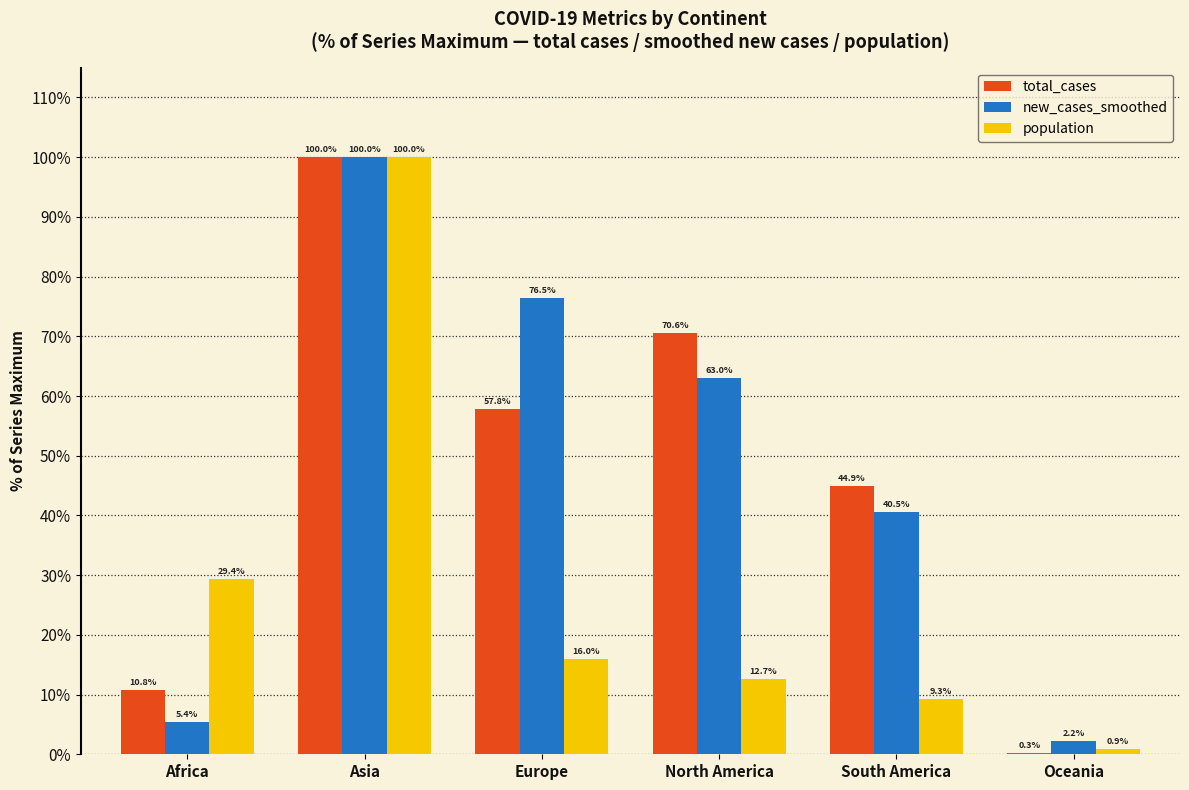

True or false: new_cases_smoothed has a value of 63.0 at North America.

True